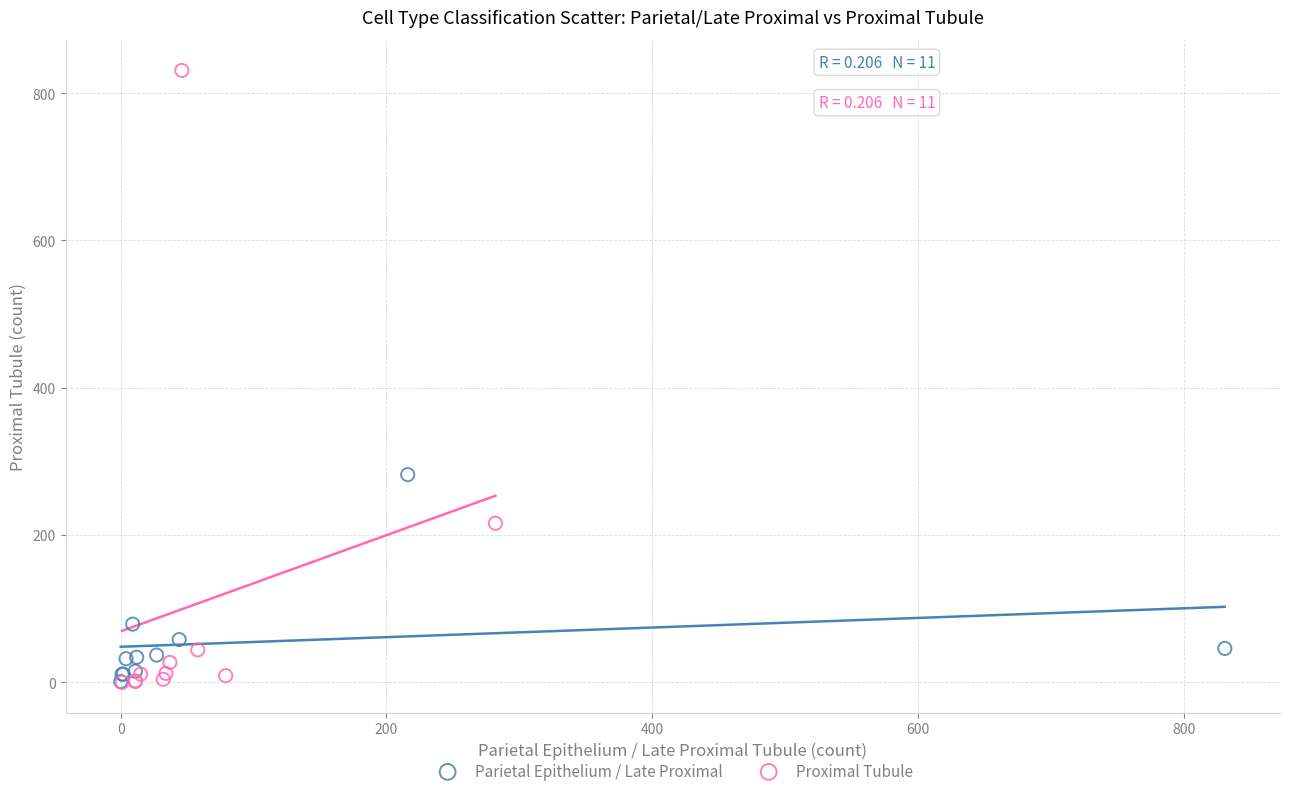

Which series has the largest Y range (max minus min)?

Proximal Tubule